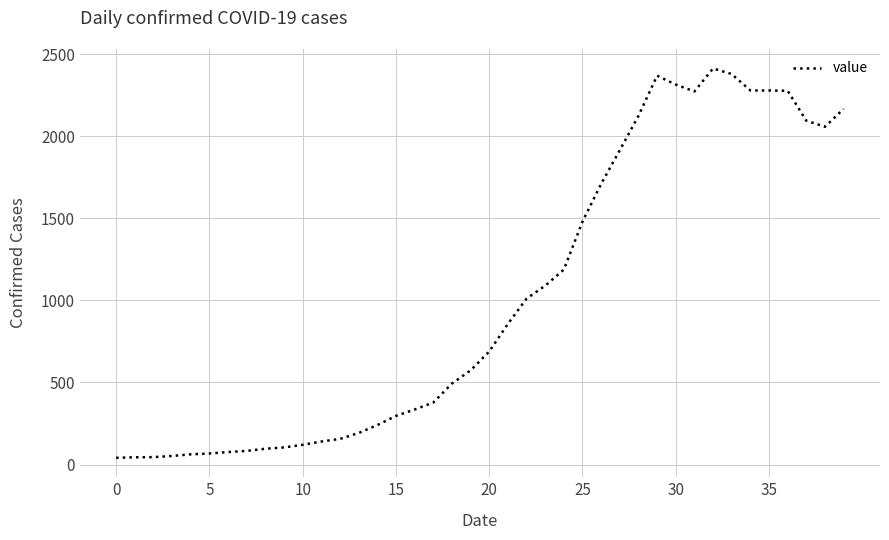

What is the greatest value displayed?

2412